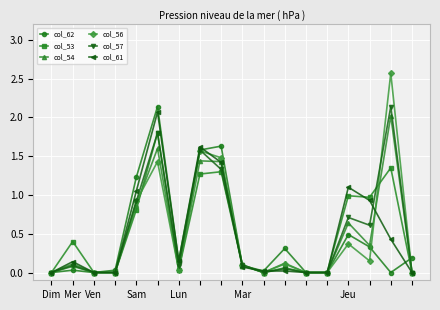

Which series has the widest spread of values?

col_56